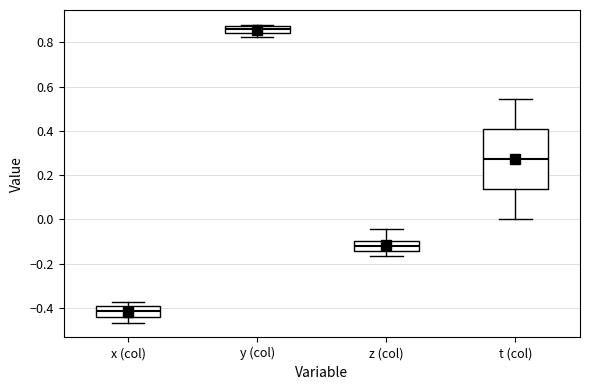

Where does the median line of the box for x (col) sit on the y-axis? The values are not printed on the chart, so give them approximately, as read against the axis.

-0.42